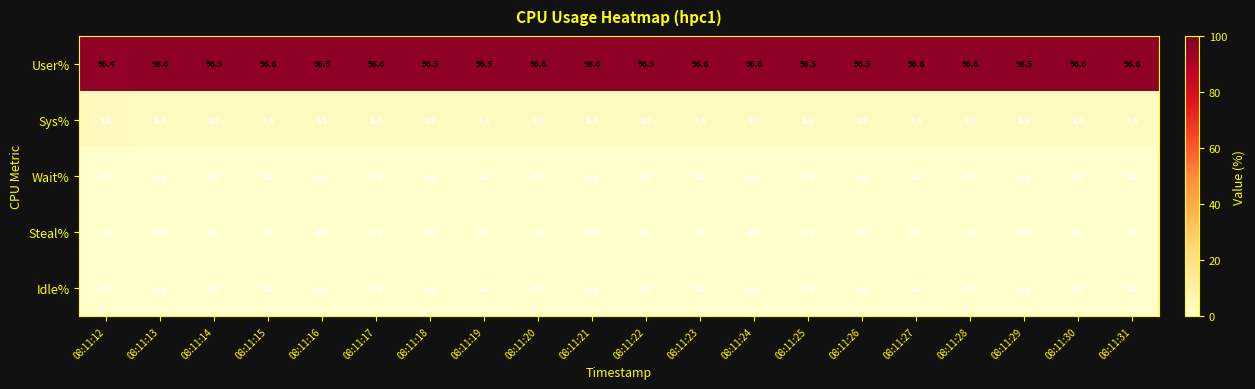

What is the difference between the highest and lowest values at 08:11:19?

96.5